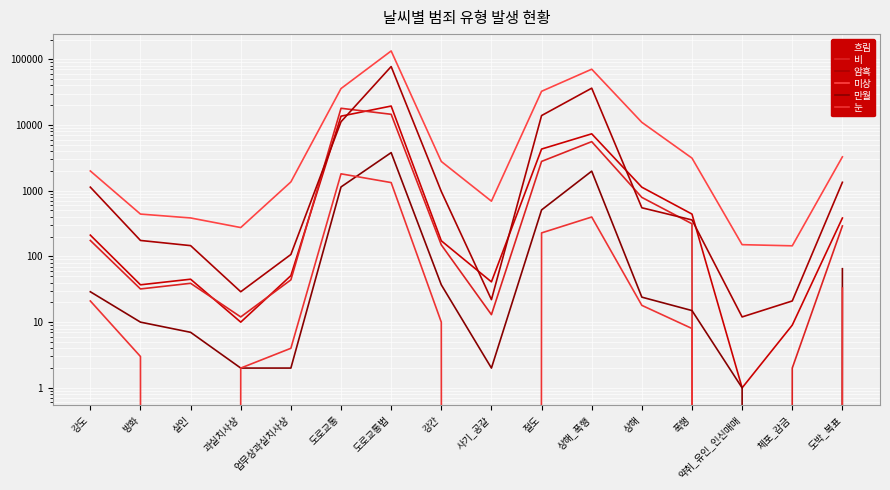

Rank the series by their maximum value, from highest to lowest.

미상, 암흑, 흐림, 비, 만월, 눈